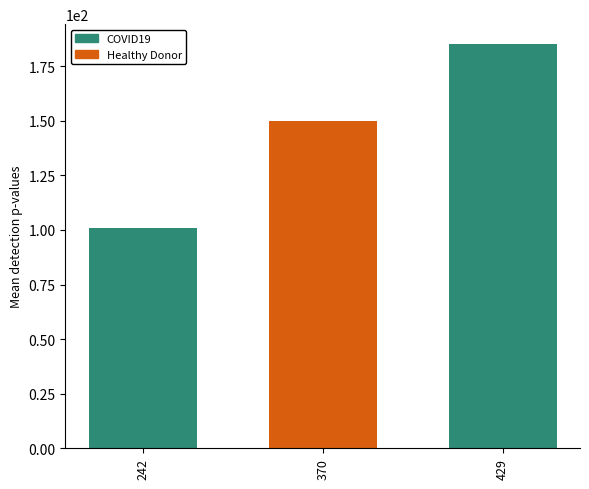

What is the value of the 3rd bar from the left?

185